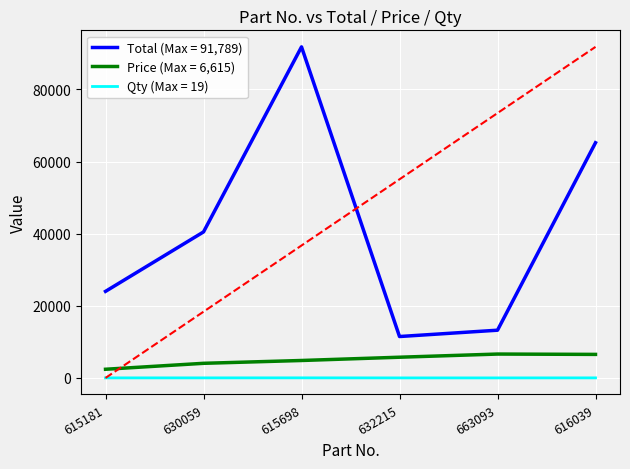

Which label corresponds to the largest value in the chart?

615698